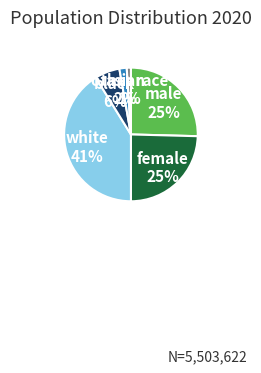

To the nearest percent, what percentage of the pie is white?

41%